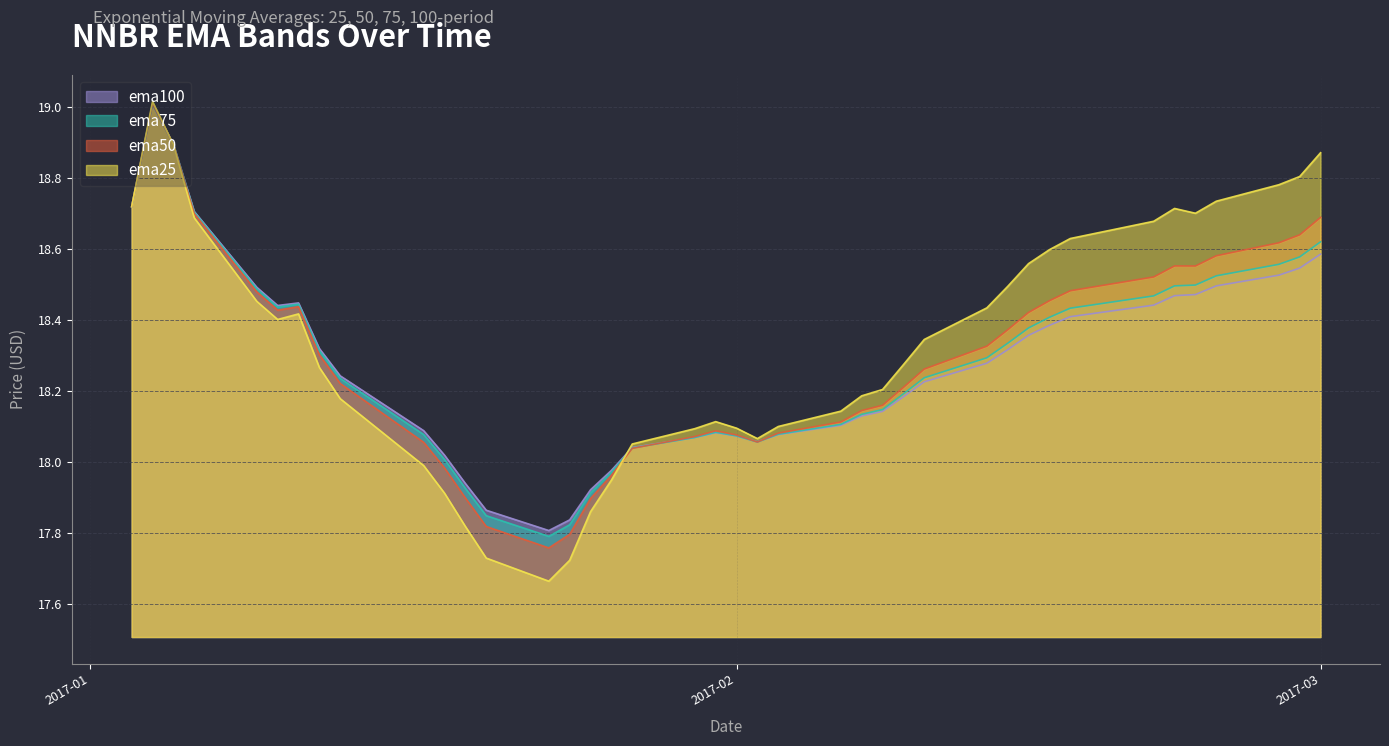

At which category does the chart reach its peak across all series?

2017-01-04